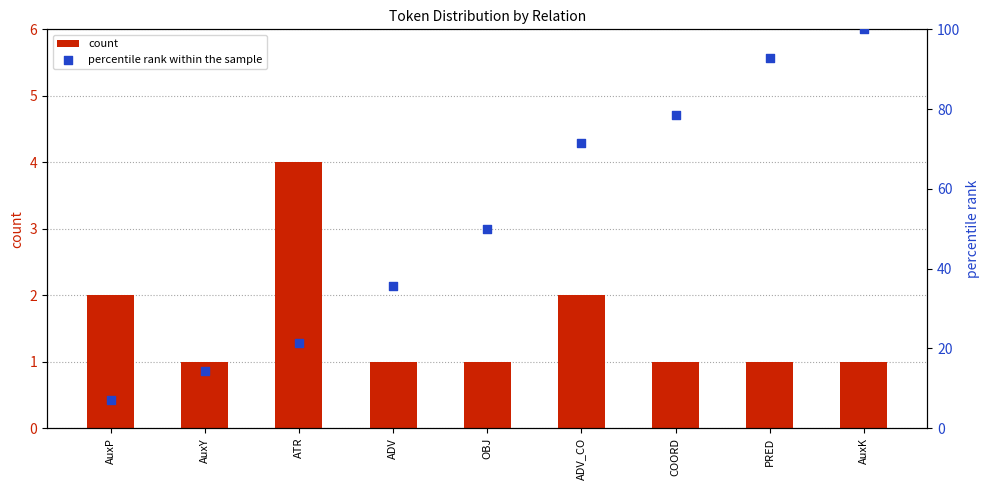

Which series reaches the maximum Y coordinate?

percentile rank within the sample